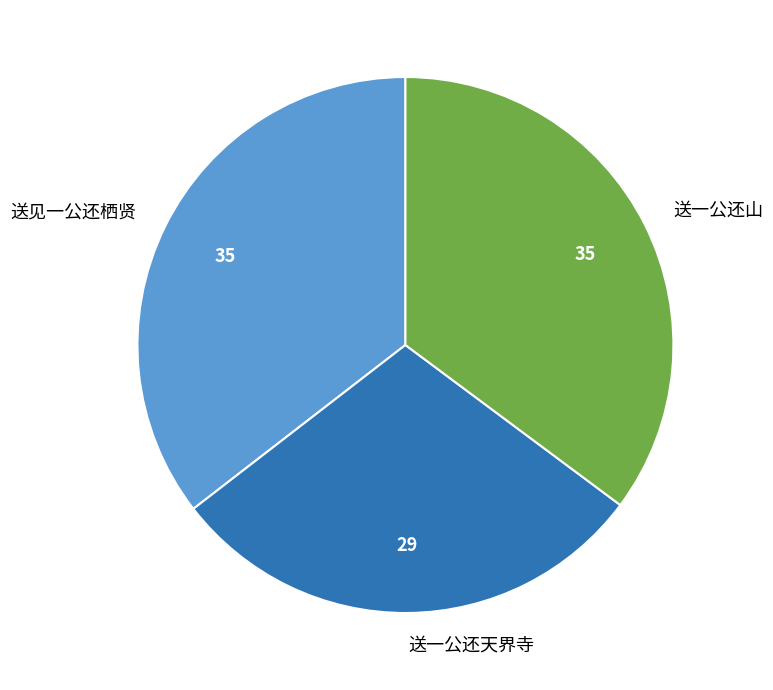

How many segments does this pie chart have?

3